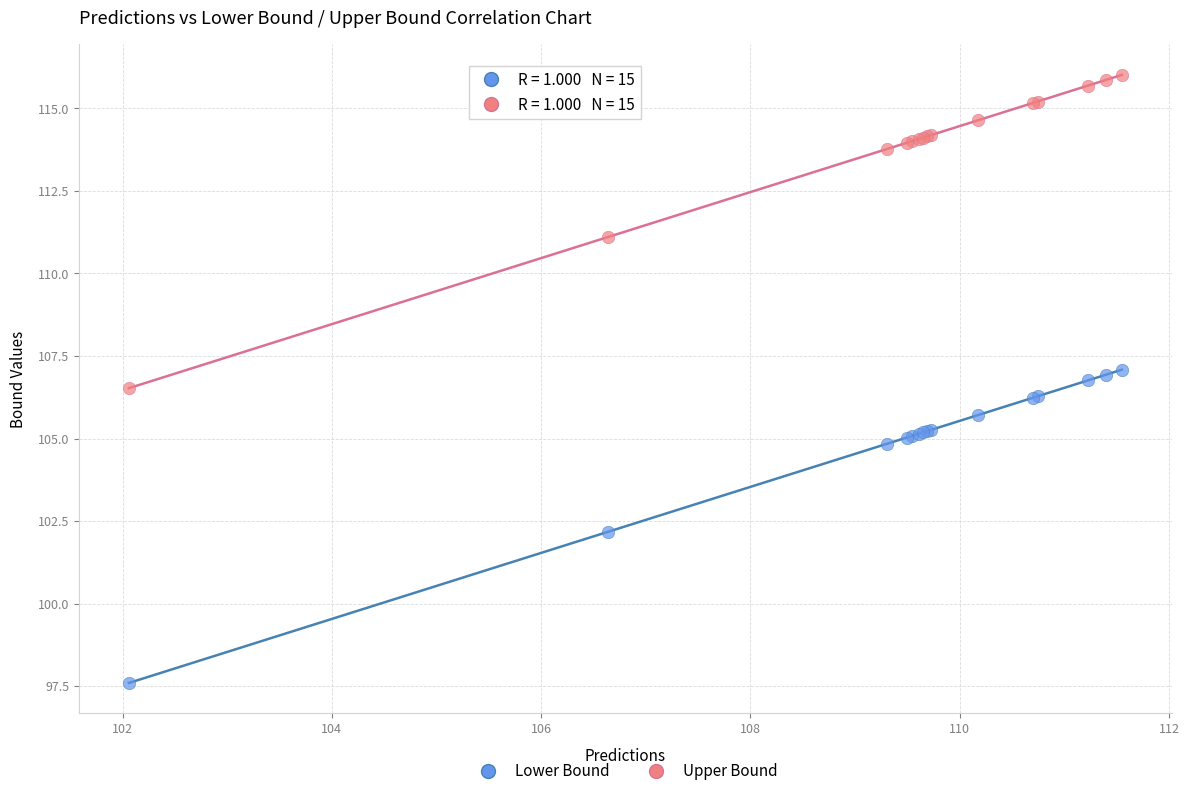

Which series reaches the minimum Y coordinate?

Lower Bound